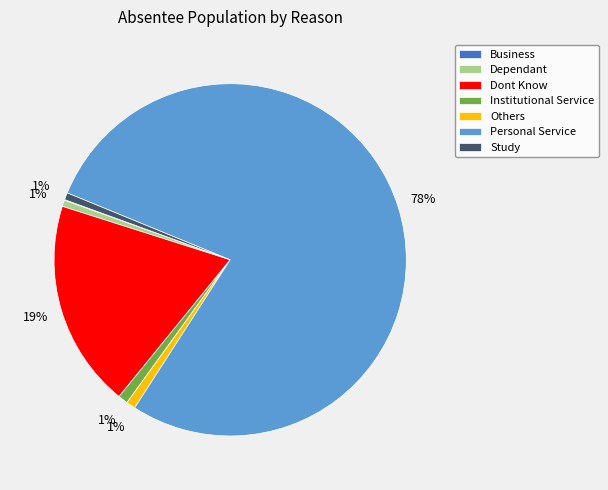

Which category accounts for the majority?

Personal Service